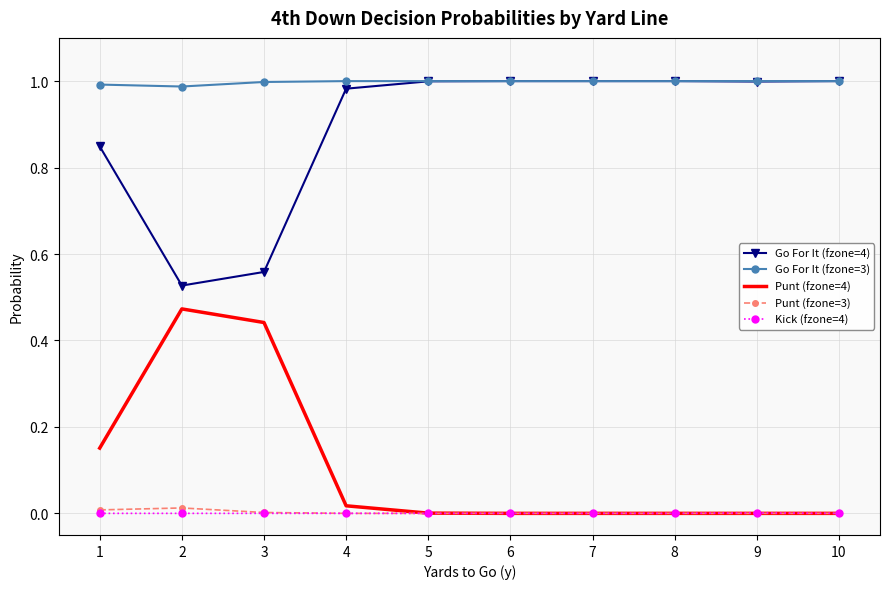

Is the value of Kick (fzone=4) at 4 greater than the value of Punt (fzone=4) at 1?

No